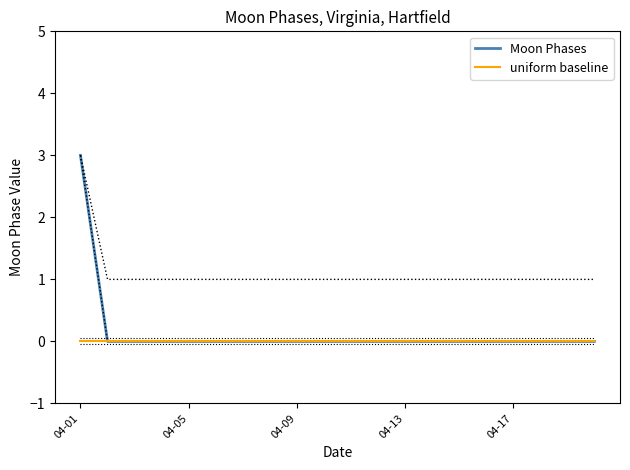

How many lines are shown in the chart?

2